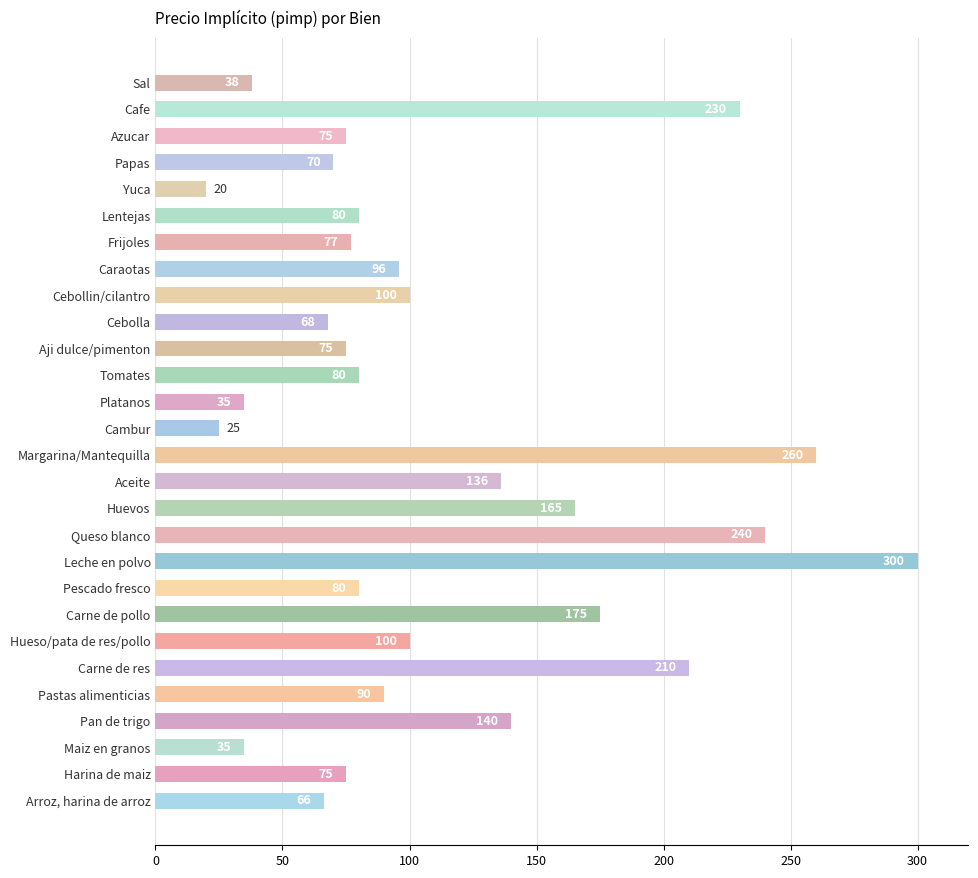

Which label corresponds to the smallest value in the chart?

Yuca